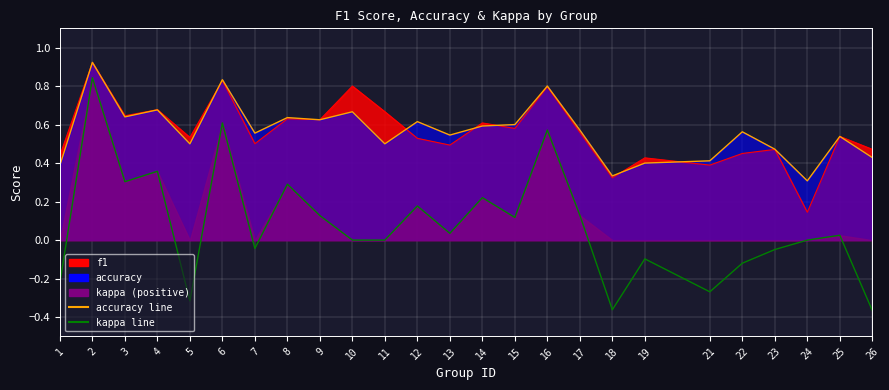

What is the difference between the highest and lowest values at 7?

0.6